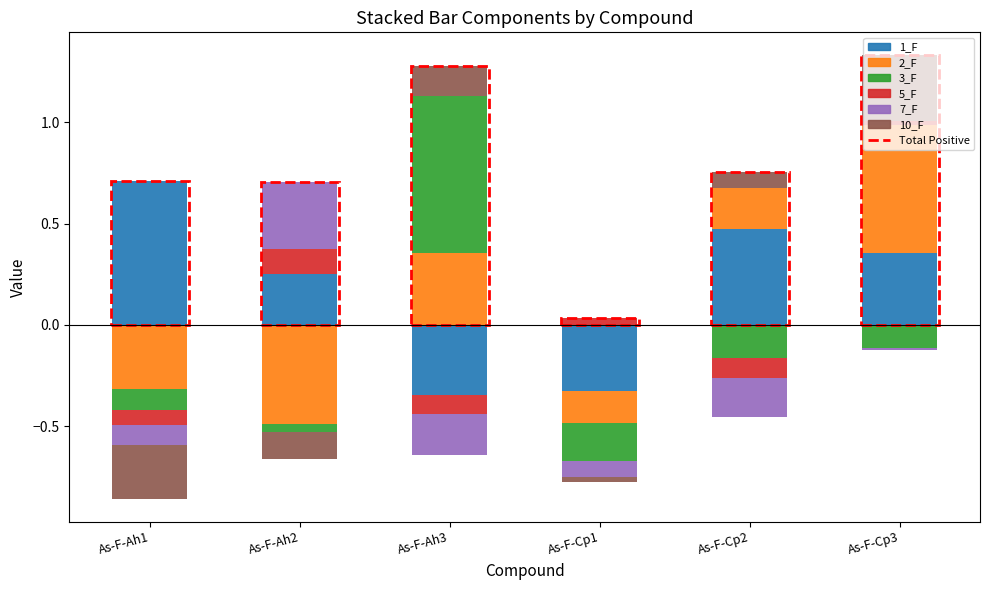

How many data points in 2_F are above 0?

3